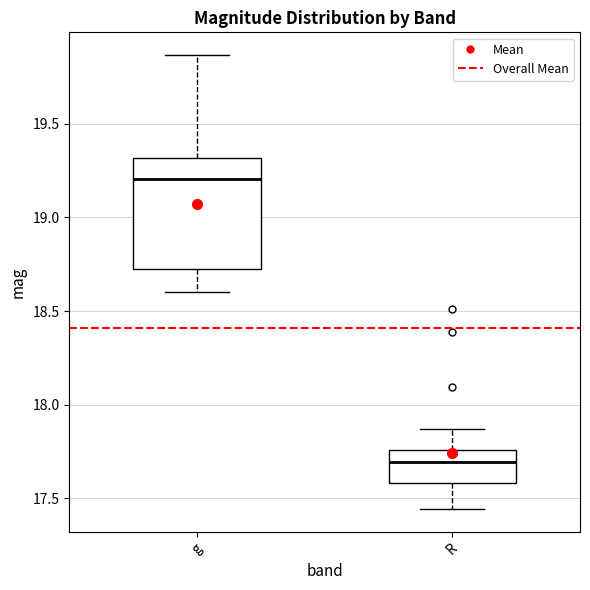

Which box is the tallest, from its lower edge to its upper edge?

g